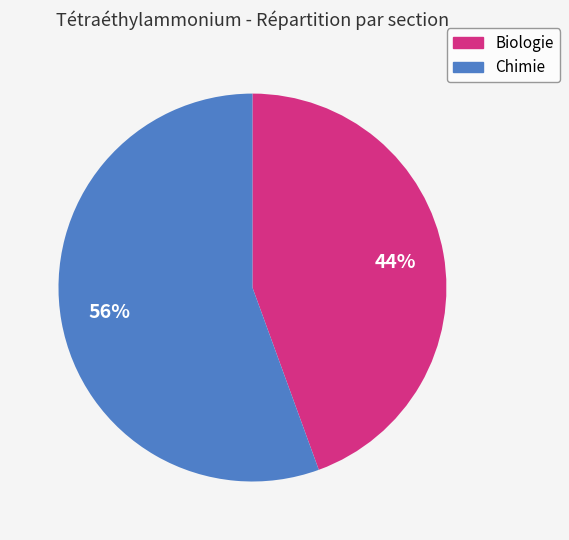

True or false: Biologie accounts for 44% of the total.

True